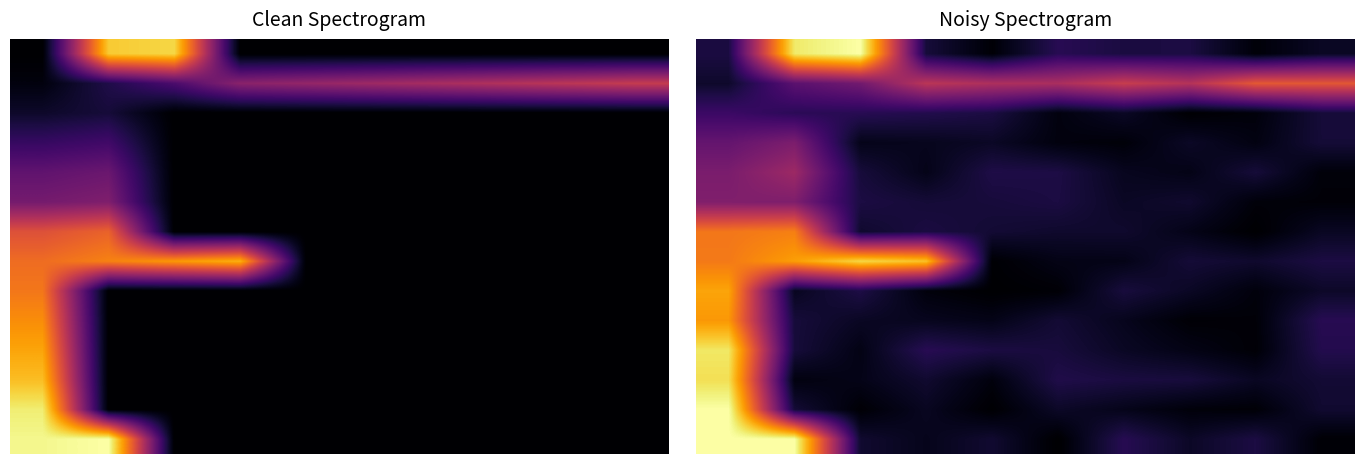

What is the total value across all series at 4?

1.3